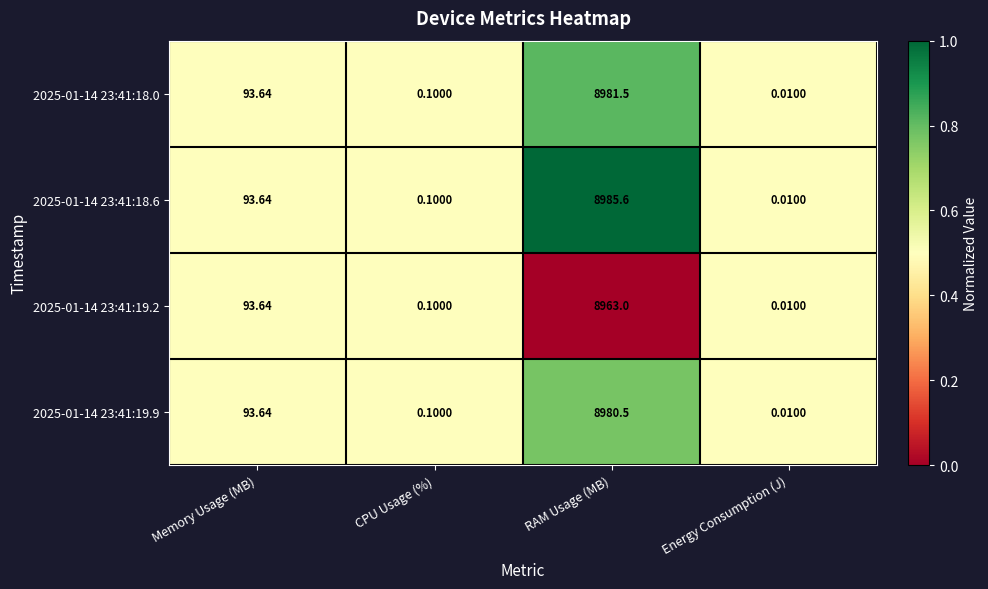

At which category is the sum across all series the highest?

RAM Usage (MB)